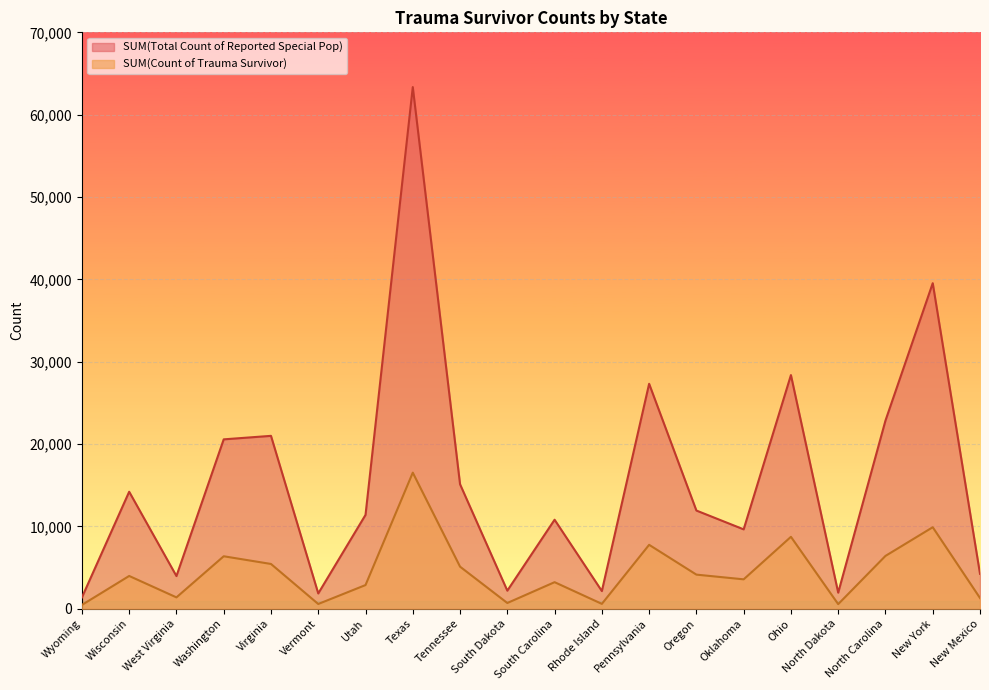

True or false: SUM(Count of Trauma Survivor) and SUM(Total Count of Reported Special Pop) intersect in this chart.

False